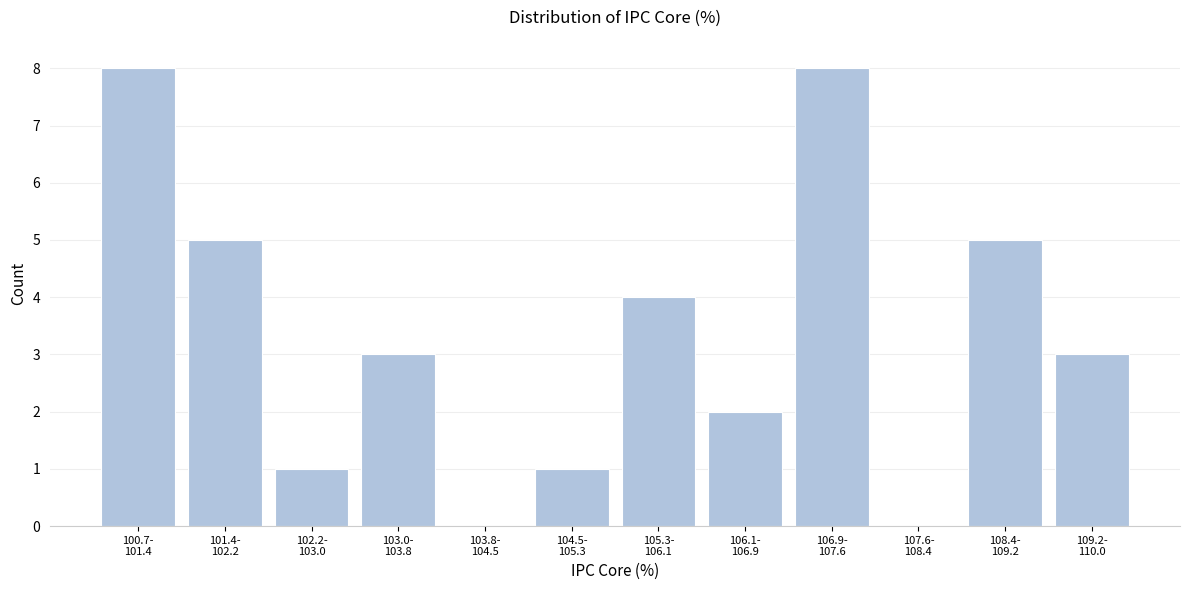

What is the greatest value displayed?

8